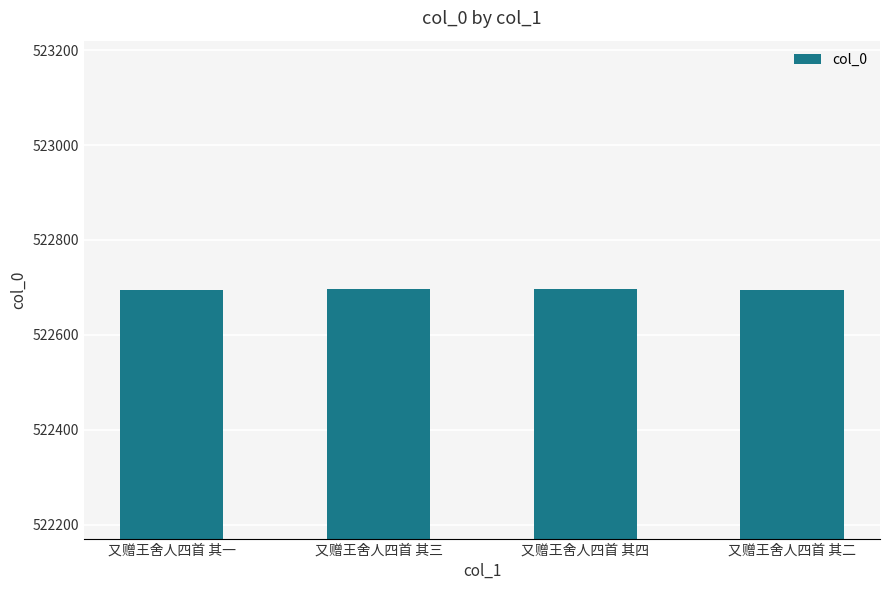

What is the ratio of the value at 又赠王舍人四首 其一 to the value at 又赠王舍人四首 其四?

1.0